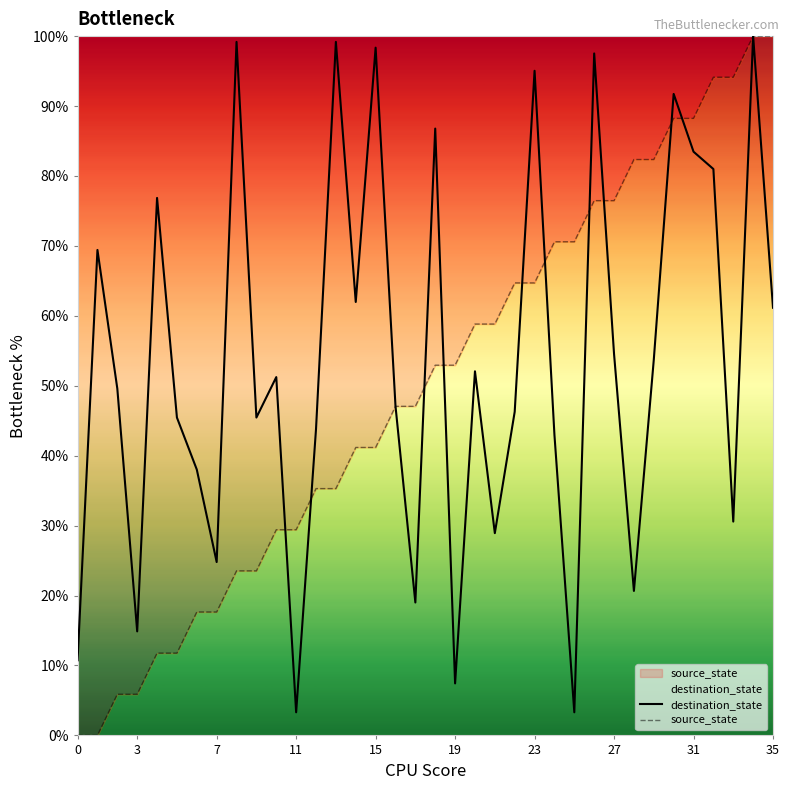

Reading left to right, list all the values displayed in this chart.

destination_state: 10.7	69.4	49.6	14.9	76.9	45.5	38.0	24.8	99.2	45.5	51.2	3.3	43.8	99.2	62.0	98.3	47.1	19.0	86.8	7.4	52.1	28.9	46.3	95.0	43.0	3.3	97.5	54.5	20.7	53.7	91.7	83.5	81.0	30.6	100.0	61.2
source_state: 0.0	0.0	5.9	5.9	11.8	11.8	17.6	17.6	23.5	23.5	29.4	29.4	35.3	35.3	41.2	41.2	47.1	47.1	52.9	52.9	58.8	58.8	64.7	64.7	70.6	70.6	76.5	76.5	82.4	82.4	88.2	88.2	94.1	94.1	100.0	100.0